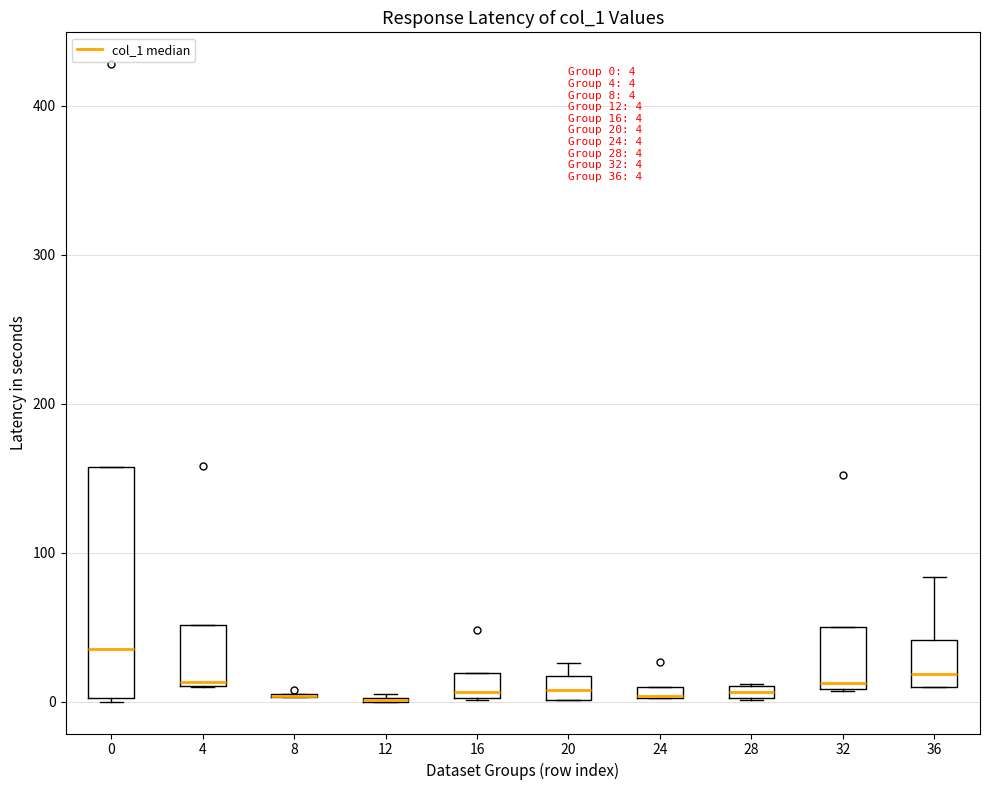

Which box is the tallest, from its lower edge to its upper edge?

0